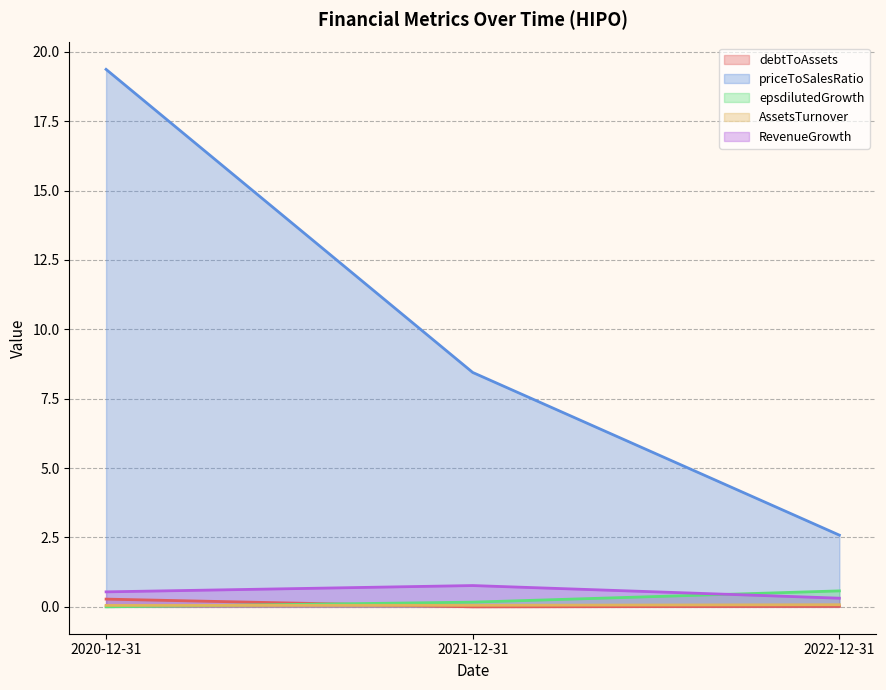

Which series has the largest range (max minus min)?

priceToSalesRatio